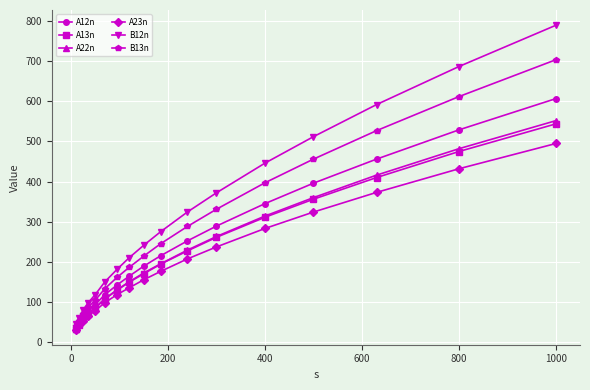

What is the value of the B13n point at the 1st from the left?

39